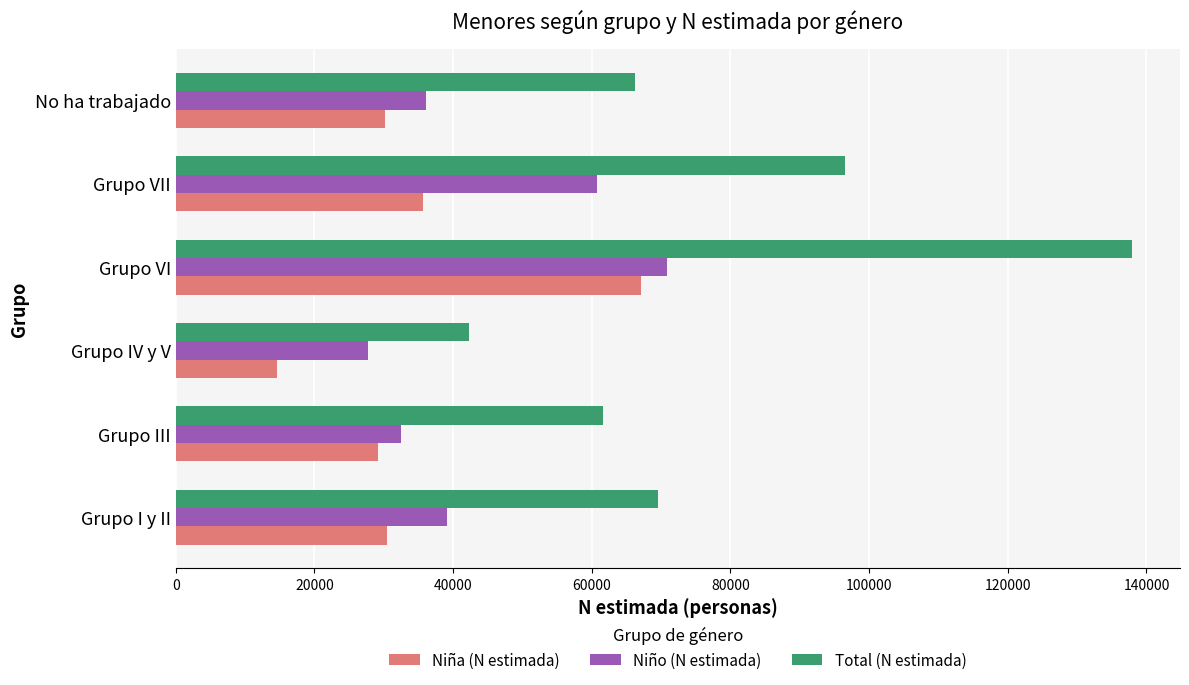

The Total (N estimada) series shows 69611 at Grupo I y II. True or false?

True